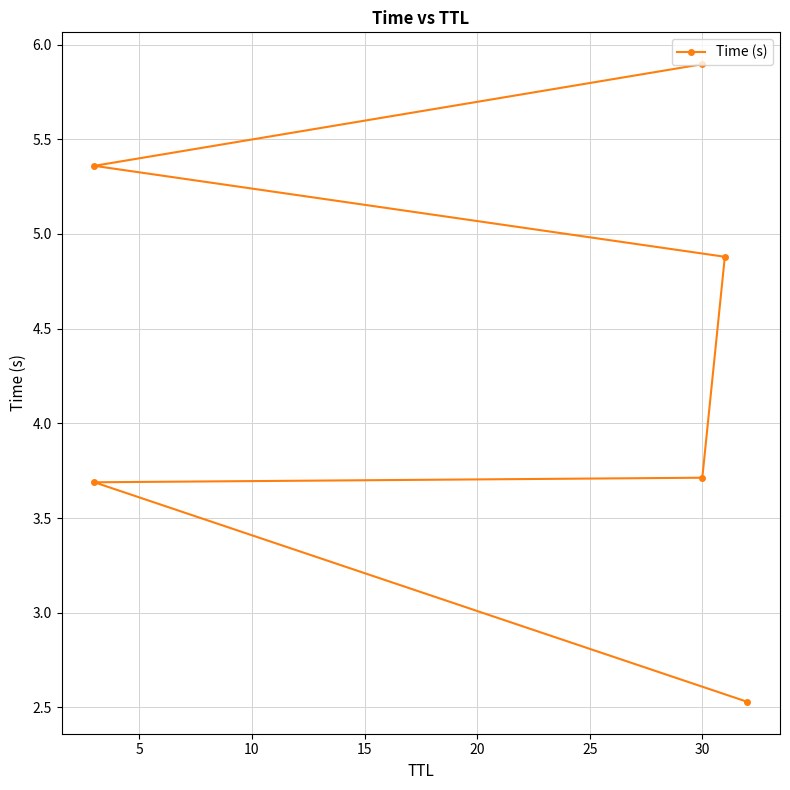

How many lines are shown in the chart?

1